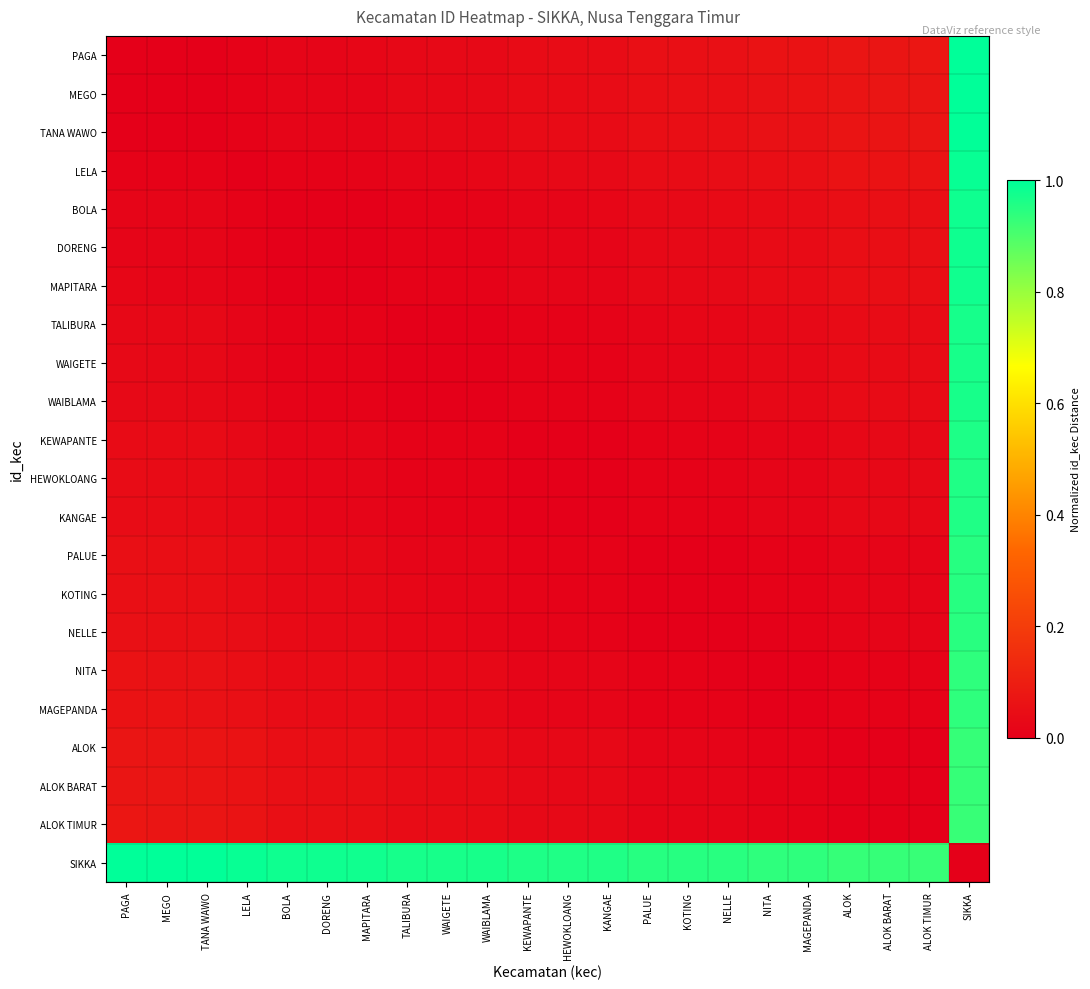

At how many categories does at least one series exceed 0?

22